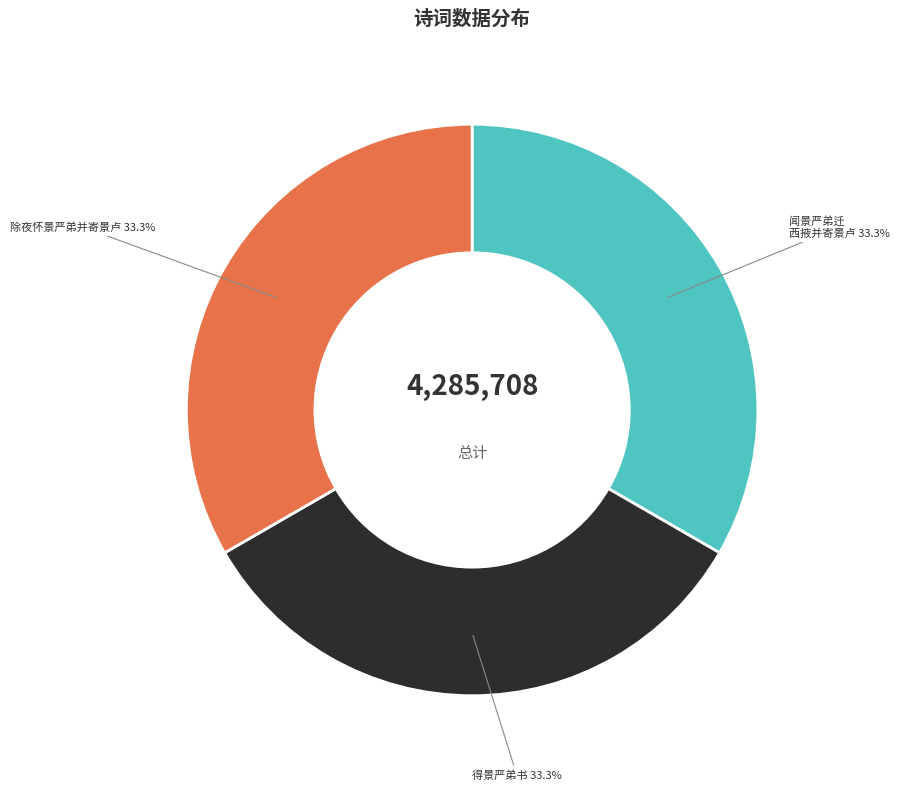

Is there a majority slice in this chart?

No